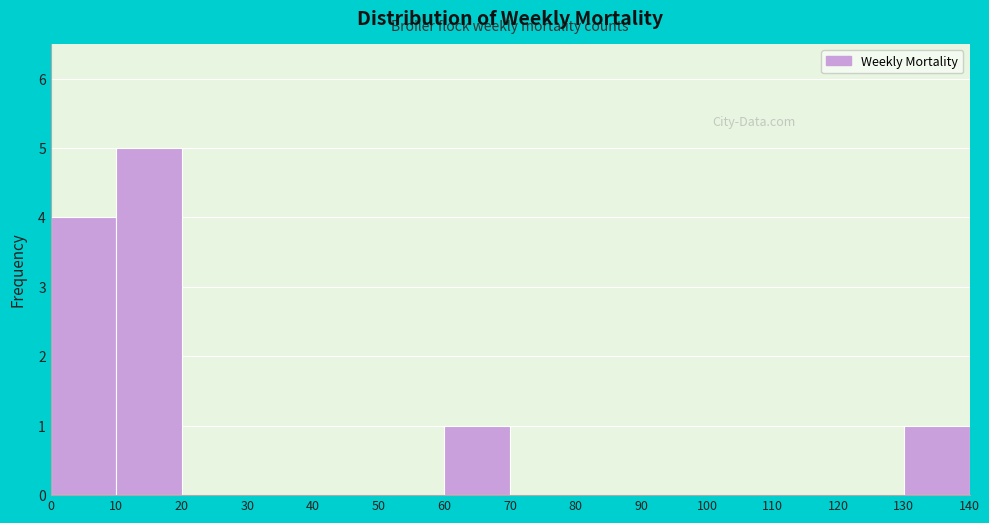

Reading left to right, list every bar in this chart as the range it spans on the x-axis followed by its height. The values are not printed on the chart, so give them approximately, as read against the axis.

0 to 10: 4
10 to 20: 5
20 to 30: 0
30 to 40: 0
40 to 50: 0
50 to 60: 0
60 to 70: 1
70 to 80: 0
80 to 90: 0
90 to 100: 0
100 to 110: 0
110 to 120: 0
120 to 130: 0
130 to 140: 1